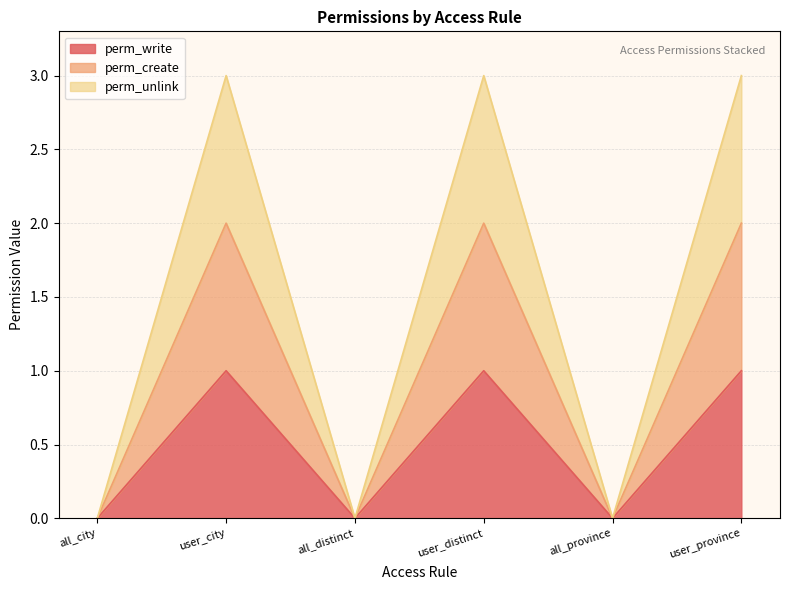

What is the highest value of the perm_create series?

2